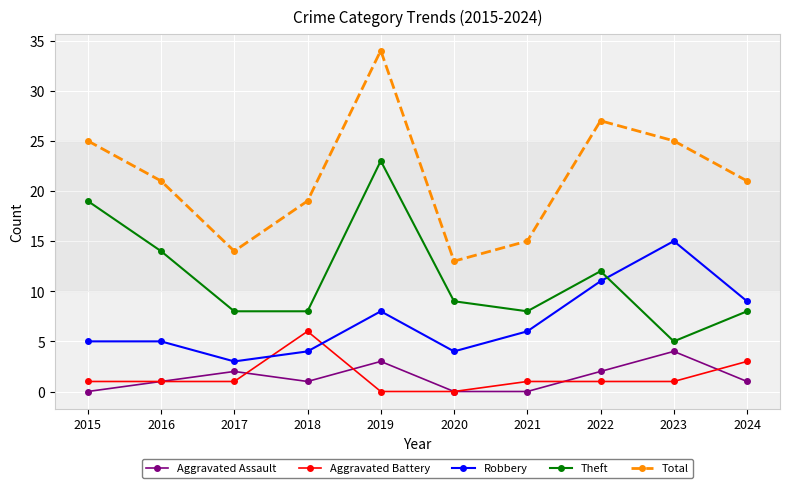

After their last crossing, which series has the higher values: Aggravated Battery or Aggravated Assault?

Aggravated Battery